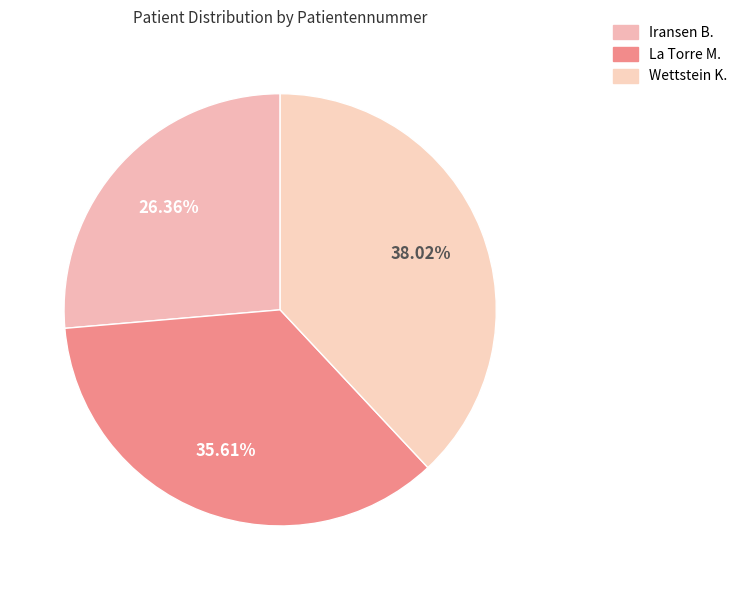

To the nearest percent, what is the difference between the largest and smallest slice percentages?

12%